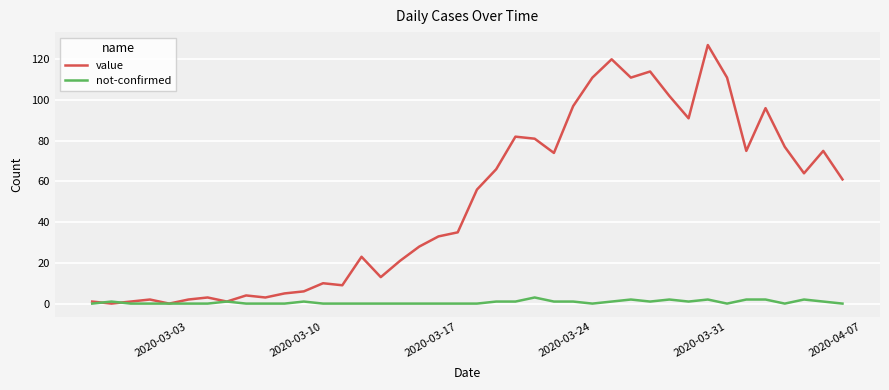

List the series in order of their peak value, lowest first.

not-confirmed, value